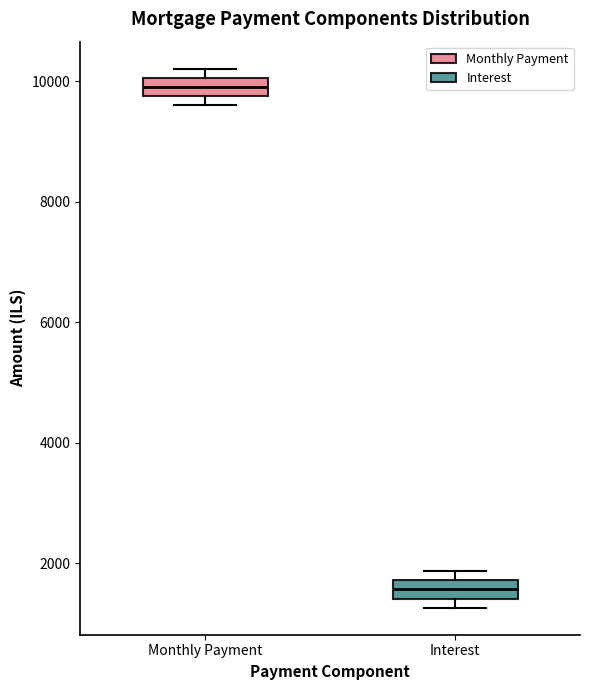

Reading left to right, transcribe this box plot: for each box, give where its median line is, the range the box spans, and where its two whiskers end, as read against the y-axis. The values are not printed on the chart, so give them approximately, as read against the axis.

Monthly Payment: median 10000 (inside the box), box 9800 to 10000, whiskers 9600 to 10200
Interest: median 1600, box 1400 to 1800, whiskers 1200 to 1800 (just above the box's upper edge)